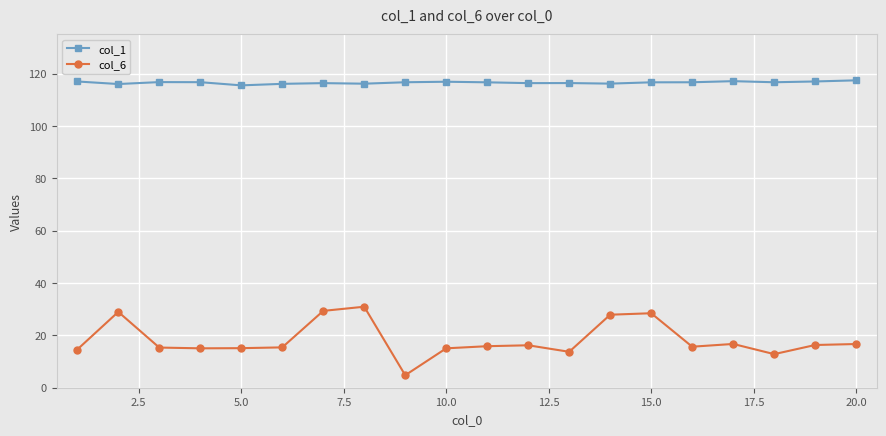

At how many categories does at least one series exceed 24?

20